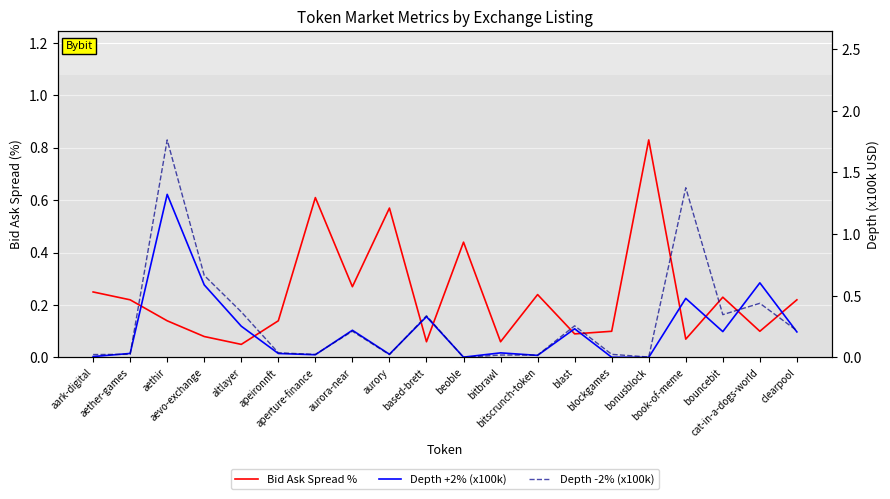

Reading left to right, extract all data points from this chart.

Bid Ask Spread %: aark-digital=0.2	aether-games=0.2	aethir=0.1	aevo-exchange=0.1	altlayer=0.1	apeironnft=0.1	aperture-finance=0.6	aurora-near=0.3	aurory=0.6	based-brett=0.1	beoble=0.4	bitbrawl=0.1	bitscrunch-token=0.2	blast=0.1	blockgames=0.1	bonusblock=0.8	book-of-meme=0.1	bouncebit=0.2	cat-in-a-dogs-world=0.1	clearpool=0.2
Depth +2% (x100k): aark-digital=0.0	aether-games=0.0	aethir=1.3	aevo-exchange=0.6	altlayer=0.3	apeironnft=0.0	aperture-finance=0.0	aurora-near=0.2	aurory=0.0	based-brett=0.3	beoble=0.0	bitbrawl=0.0	bitscrunch-token=0.0	blast=0.2	blockgames=0.0	bonusblock=0.0	book-of-meme=0.5	bouncebit=0.2	cat-in-a-dogs-world=0.6	clearpool=0.2
Depth -2% (x100k): aark-digital=0.0	aether-games=0.0	aethir=1.8	aevo-exchange=0.7	altlayer=0.4	apeironnft=0.0	aperture-finance=0.0	aurora-near=0.2	aurory=0.0	based-brett=0.3	beoble=0.0	bitbrawl=0.0	bitscrunch-token=0.0	blast=0.3	blockgames=0.0	bonusblock=0.0	book-of-meme=1.4	bouncebit=0.3	cat-in-a-dogs-world=0.4	clearpool=0.2